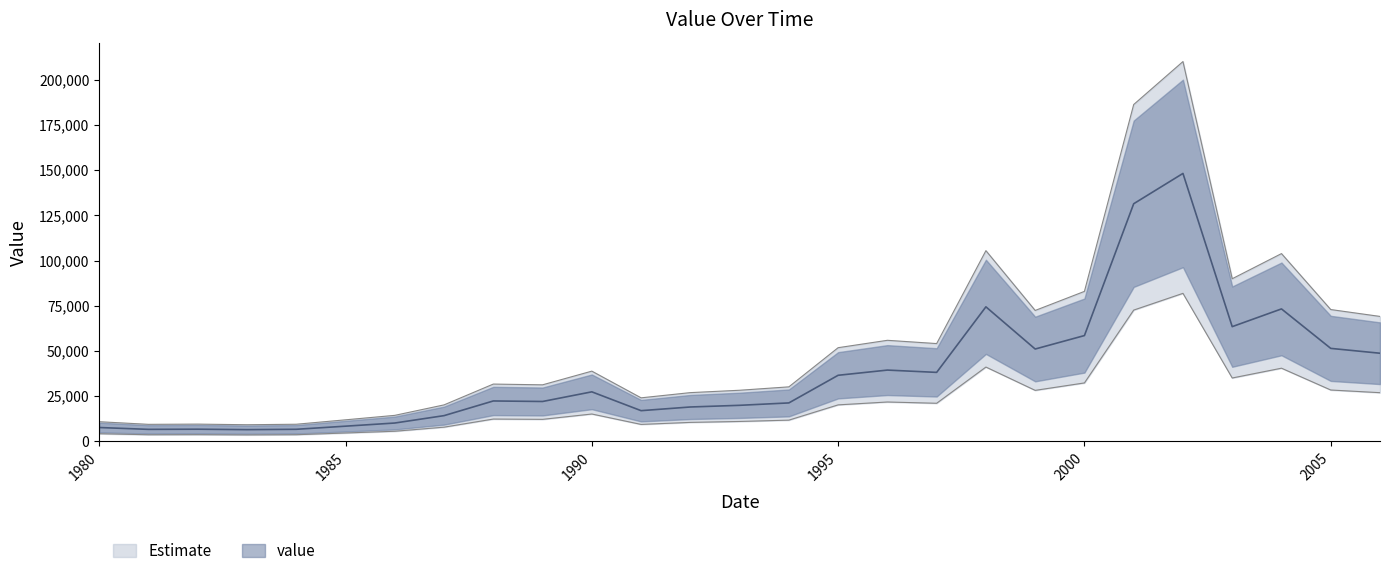

At which category does the data reach its first local valley?

1981